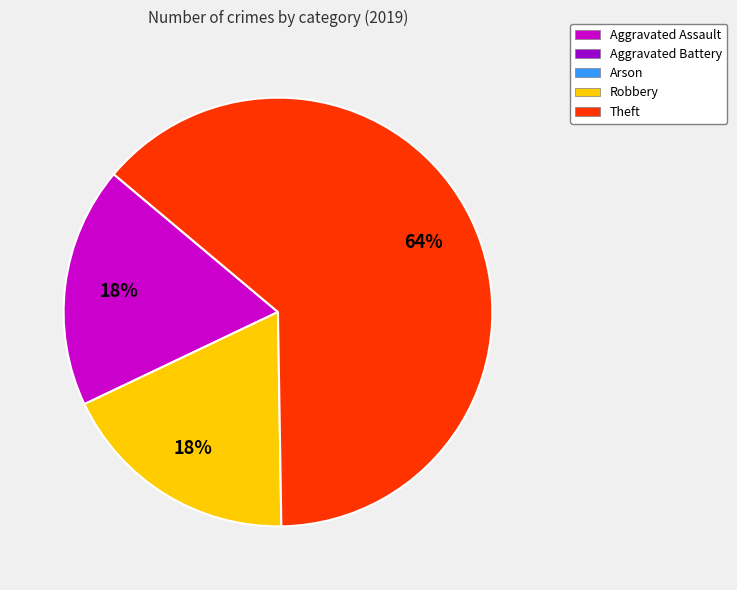

Is there any slice that represents more than half of the pie?

Yes